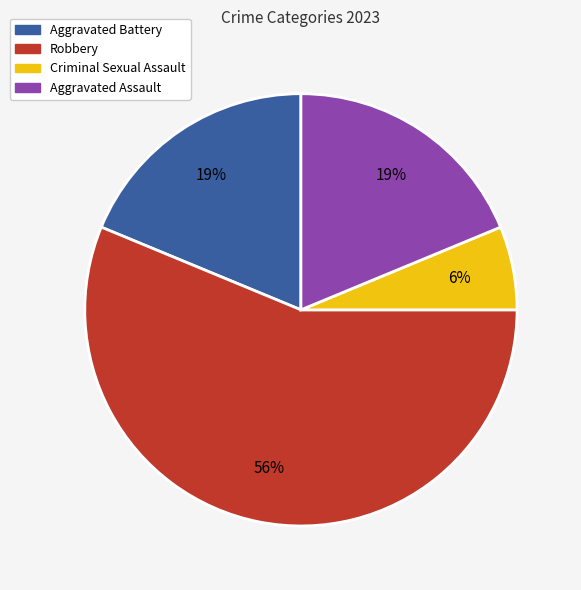

How many slices are in this pie chart?

4